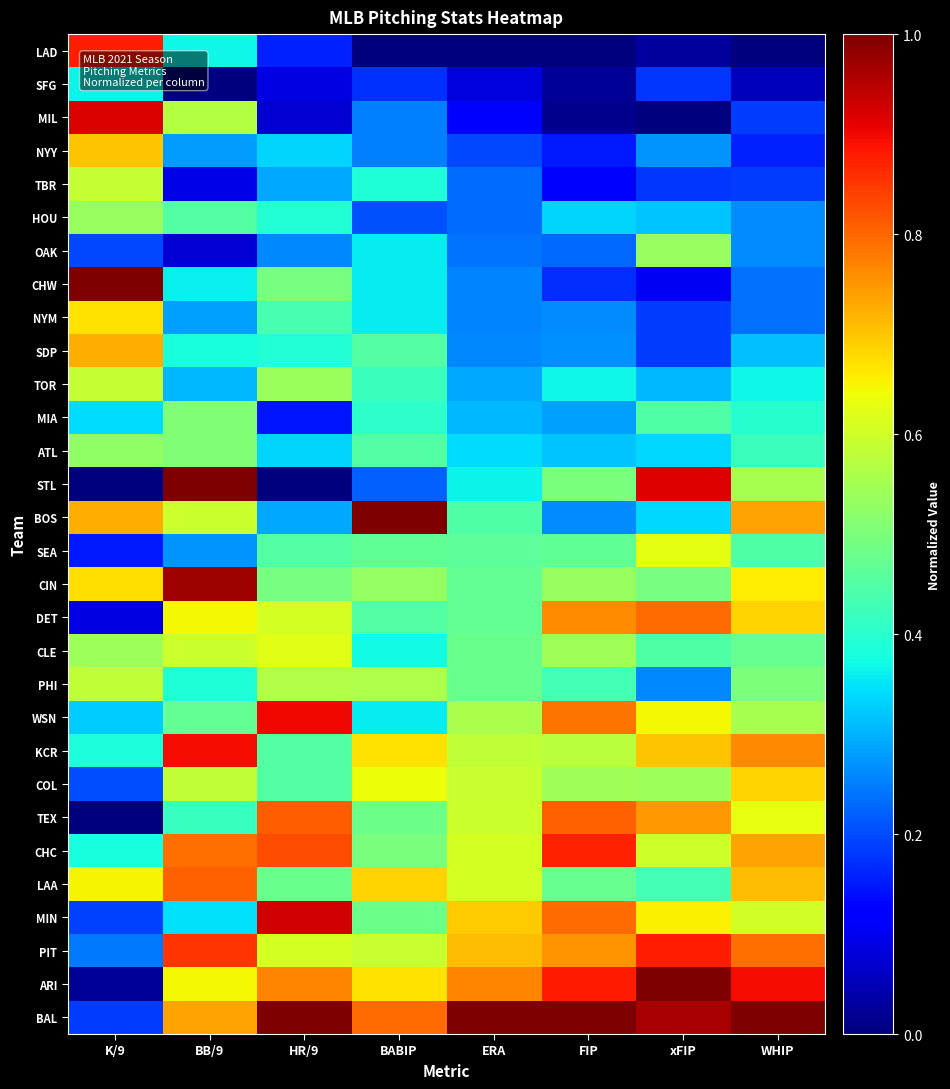

Between K/9 and xFIP, which is larger?

K/9